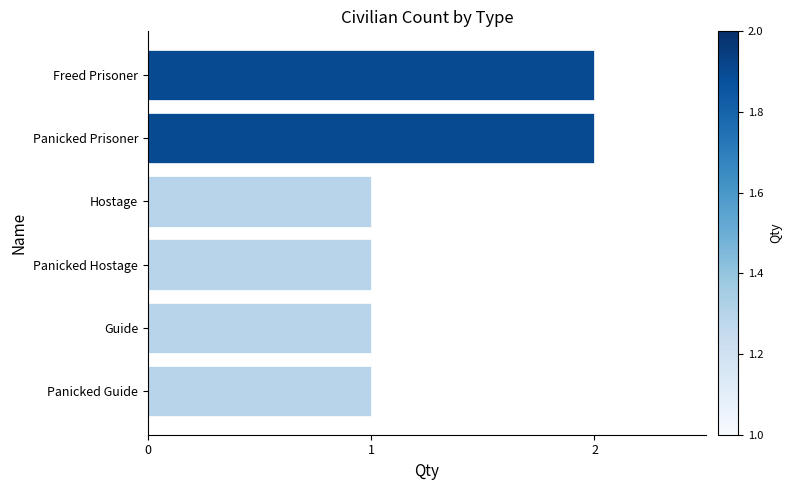

Reading top to bottom, list all the values displayed in this chart.

2	2	1	1	1	1